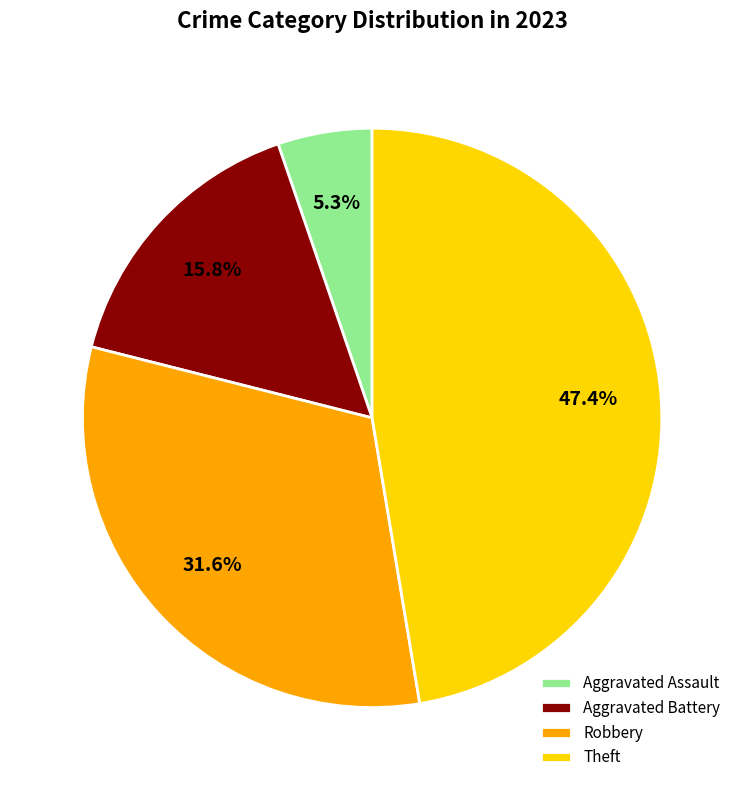

Does Aggravated Assault account for over 50% of the chart?

No